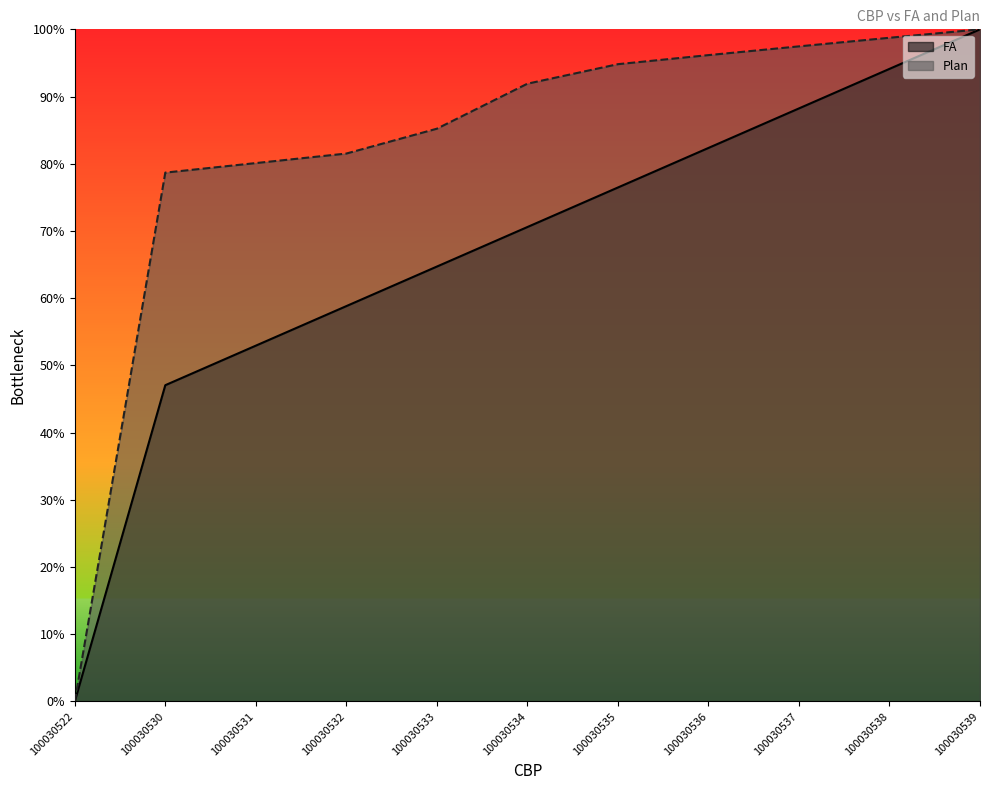

What is the value of the FA point at the 3rd from the left?

0.5